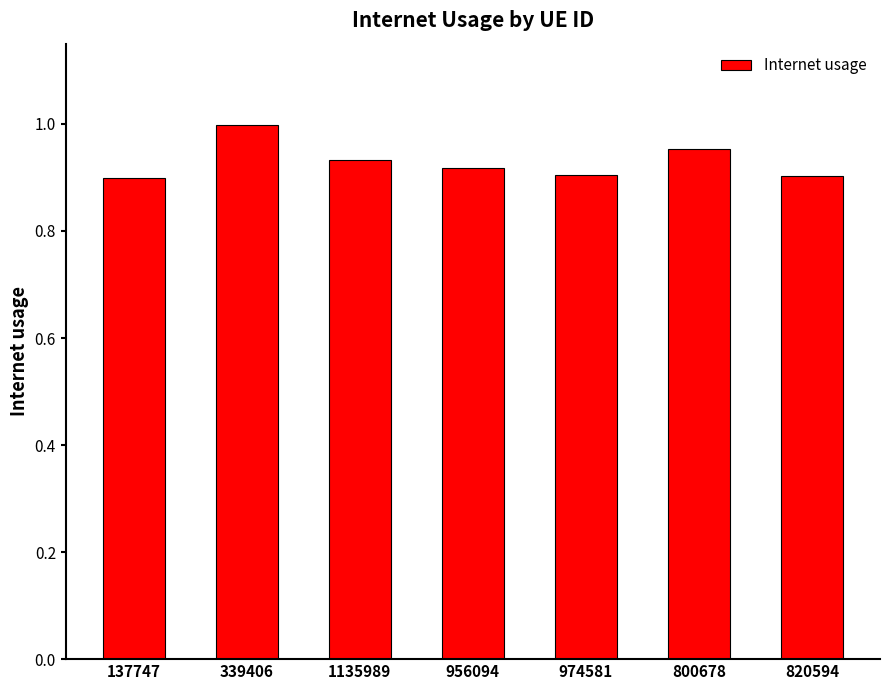

What is the difference between the second highest and second lowest values?

0.1